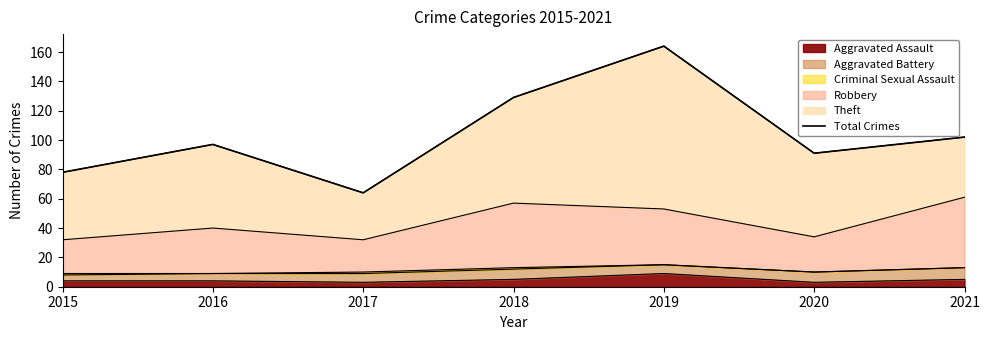

What is the maximum value shown in the chart?

164